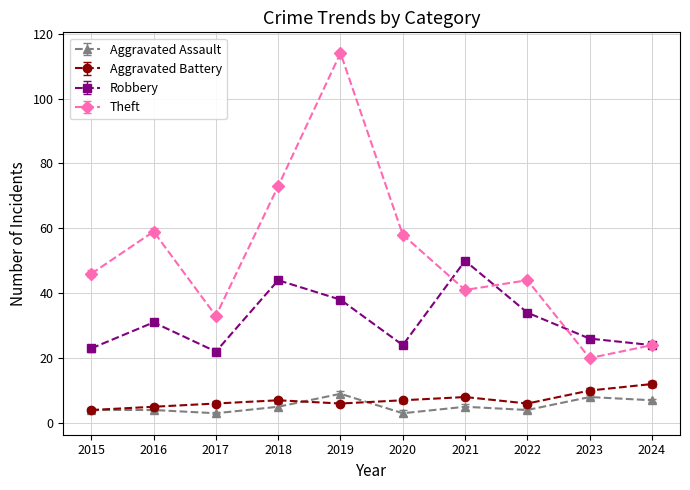

What is the average value of the Robbery series?

32